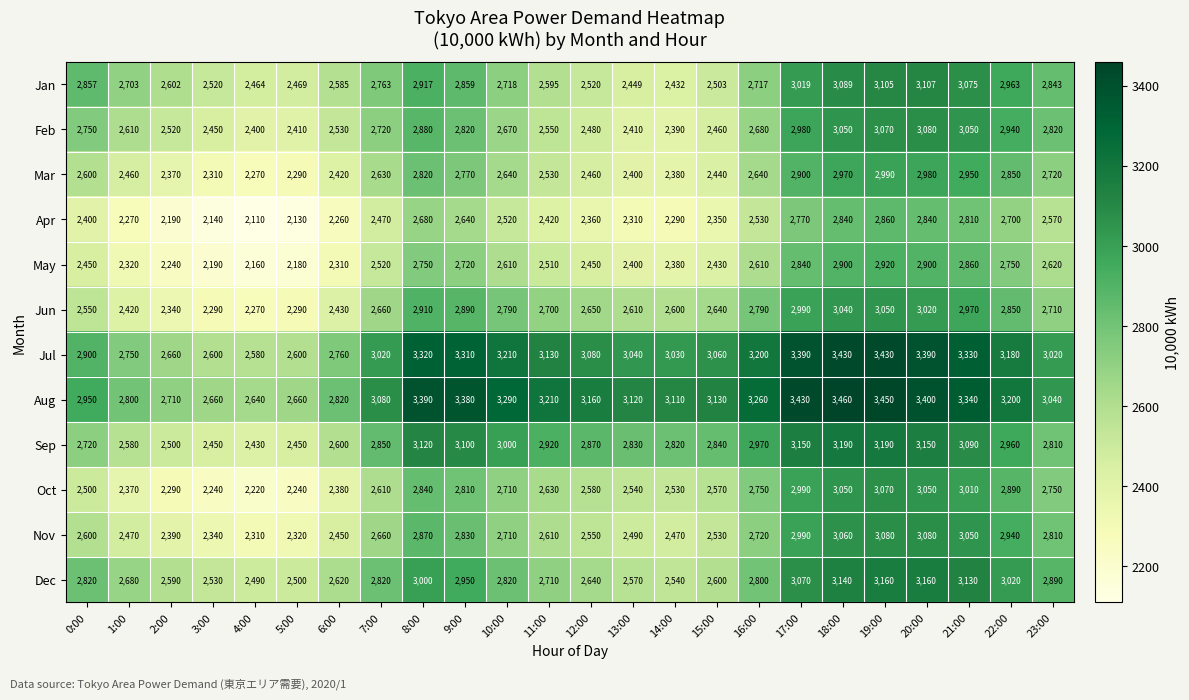

The Jan series shows 2718 at 10:00. True or false?

True